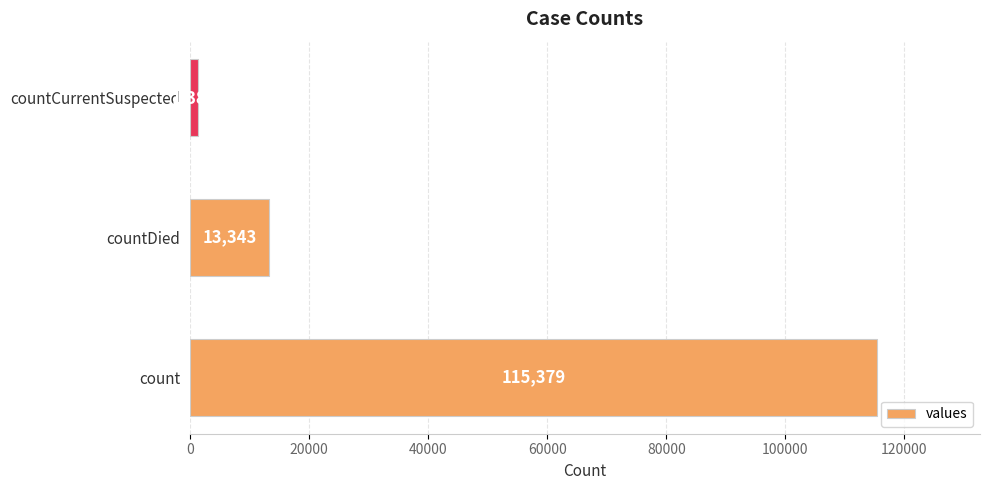

The chart shows a value of 23234 at countDied. True or false?

False